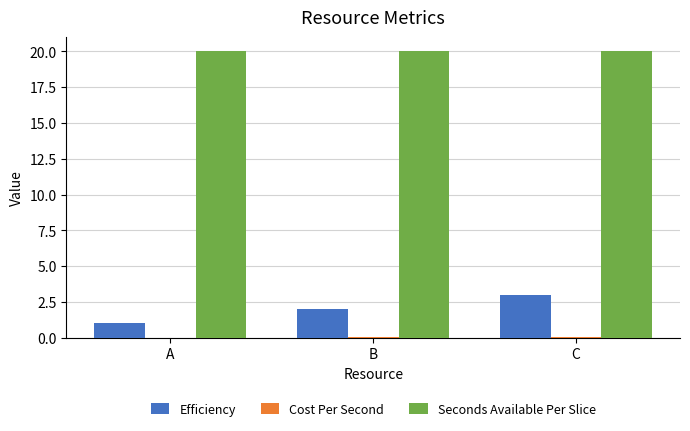

The value of Efficiency at A is 1.0. True or false?

True